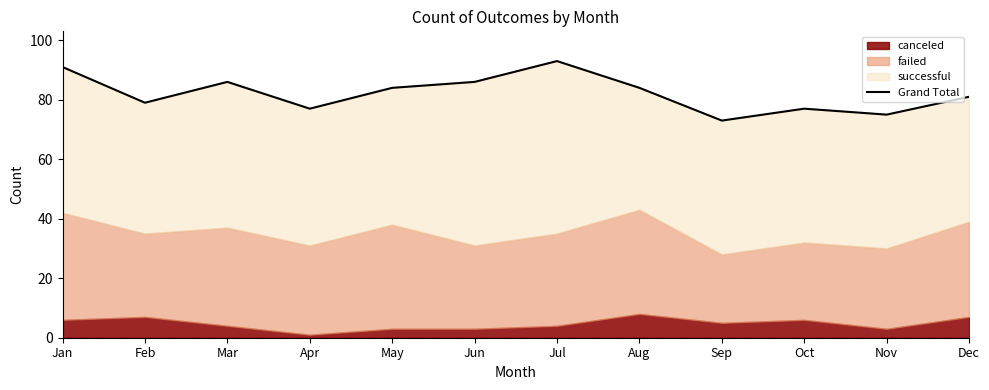

Which category has the highest value across all series?

Jul